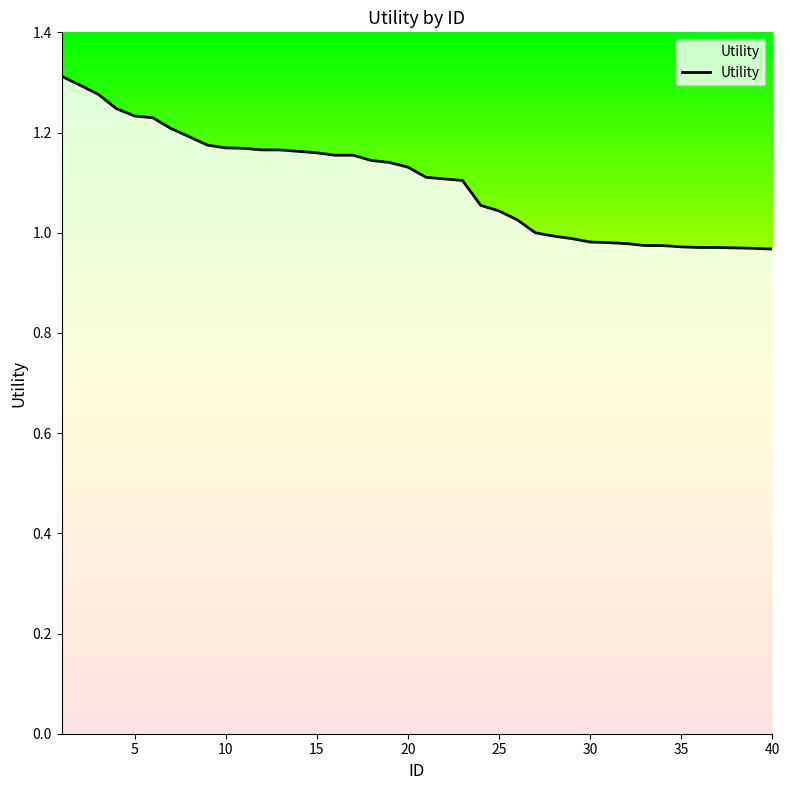

What is the difference between the maximum and minimum values?

0.3